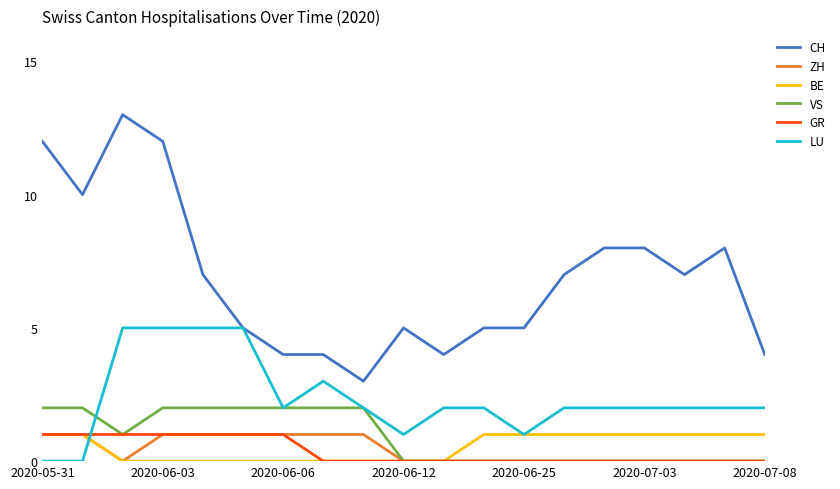

Which series has the largest total across all categories?

CH